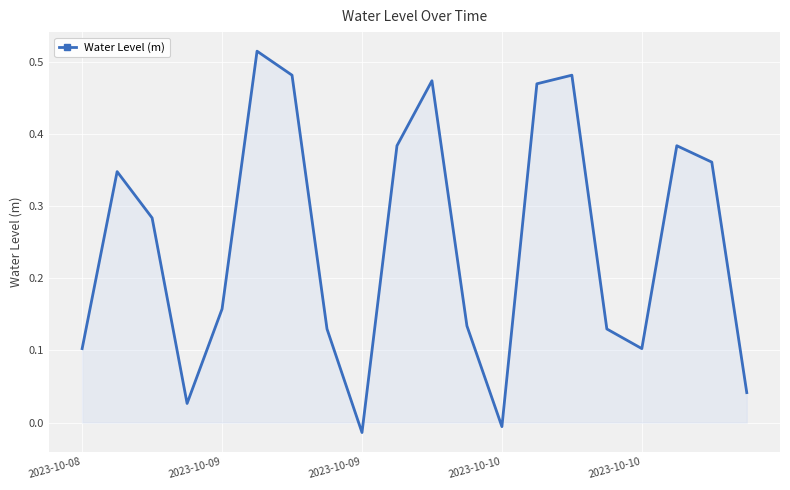

Rank the categories by value from highest to lowest.

5, 6, 14, 10, 13, 9, 17, 18, 2023-10-09, 2023-10-09, 2023-10-10, 11, 7, 15, 2023-10-08, 16, 19, 2023-10-10, 12, 8